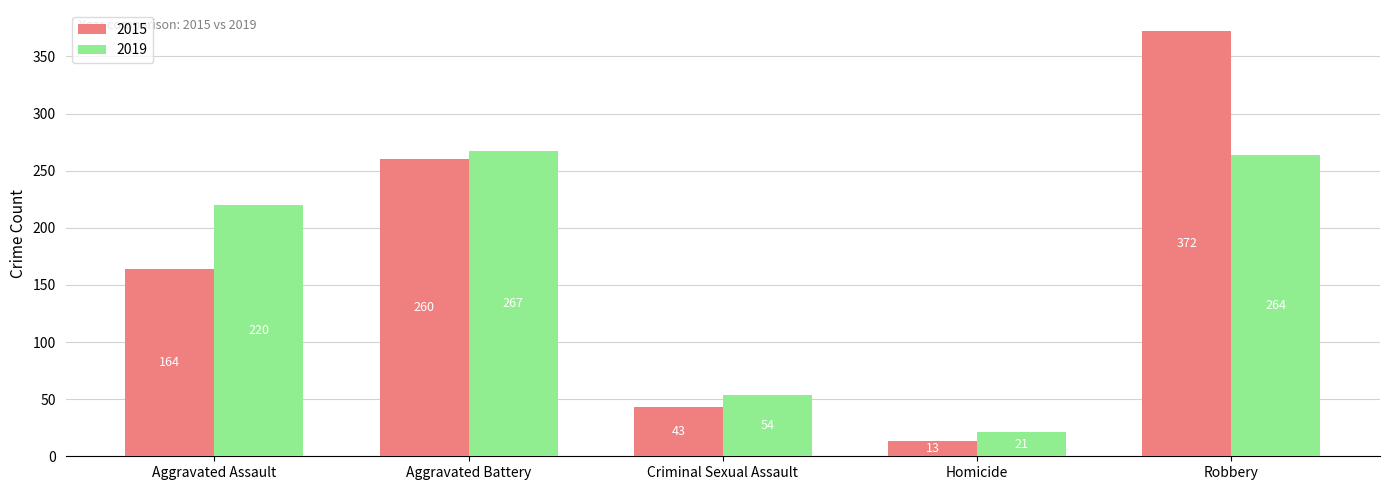

What is the difference between the second highest and second lowest values in the 2015 series?

217